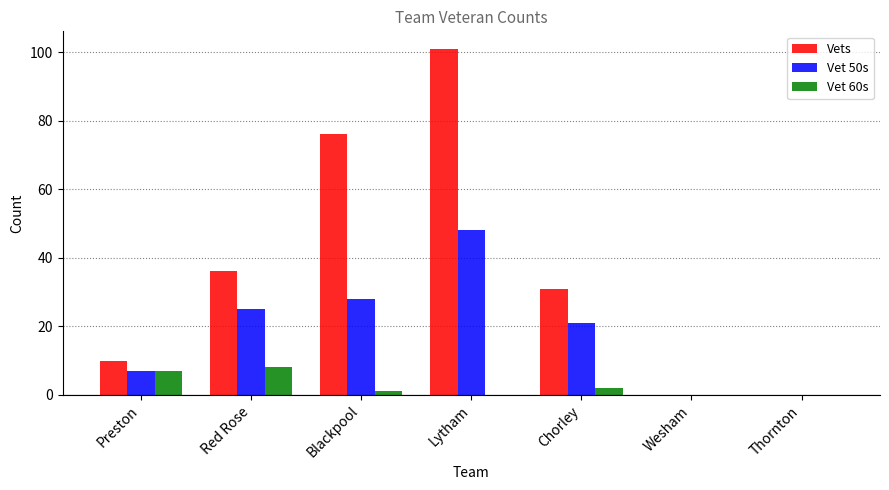

What is the maximum value shown in the chart?

101